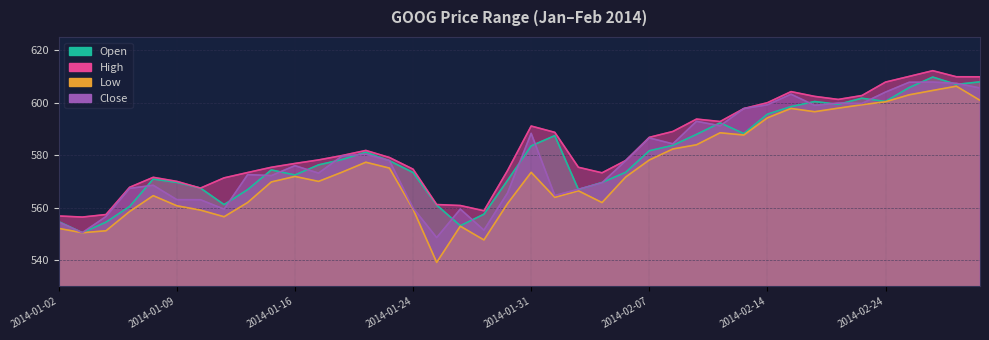

Rank the categories by Close value from highest to lowest.

2014-02-26, 2014-02-25, 2014-02-27, 2014-02-28, 2014-02-24, 2014-02-18, 2014-02-20, 2014-02-21, 2014-02-14, 2014-02-19, 2014-02-13, 2014-02-11, 2014-02-12, 2014-01-31, 2014-02-07, 2014-02-10, 2014-01-22, 2014-01-21, 2014-01-23, 2014-02-06, 2014-01-16, 2014-01-17, 2014-01-14, 2014-01-15, 2014-02-05, 2014-01-08, 2014-01-07, 2014-02-04, 2014-01-30, 2014-02-03, 2014-01-09, 2014-01-10, 2014-01-24, 2014-01-28, 2014-01-13, 2014-01-06, 2014-01-02, 2014-01-29, 2014-01-03, 2014-01-27